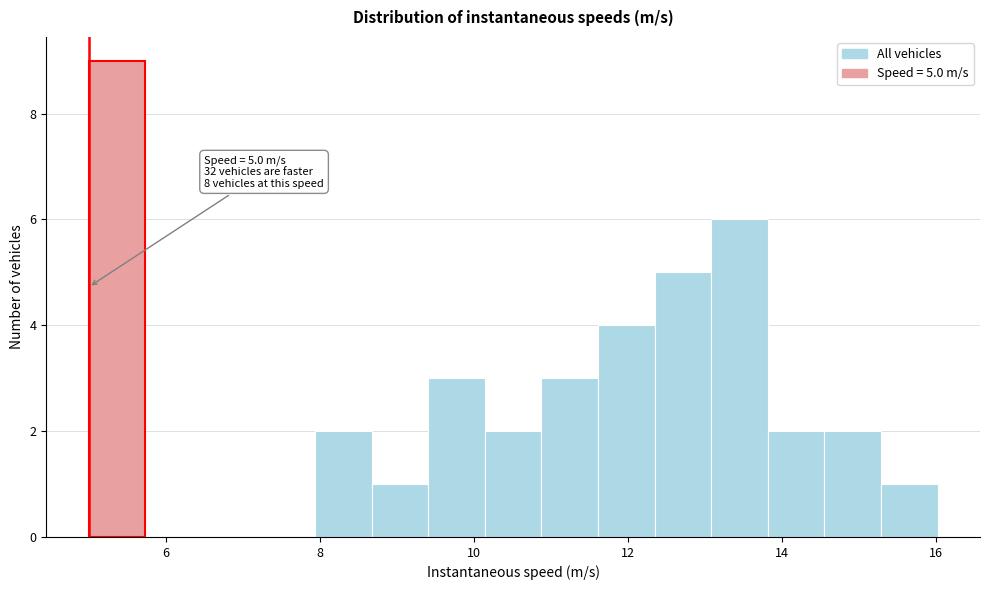

Read against the x-axis, roughly where is the centre of the tallest bar?

5.4